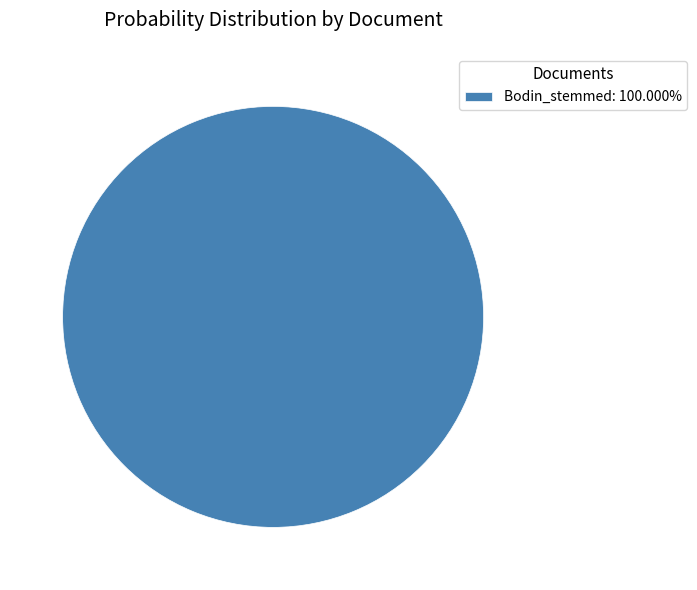

Is there any slice that represents more than half of the pie?

Yes